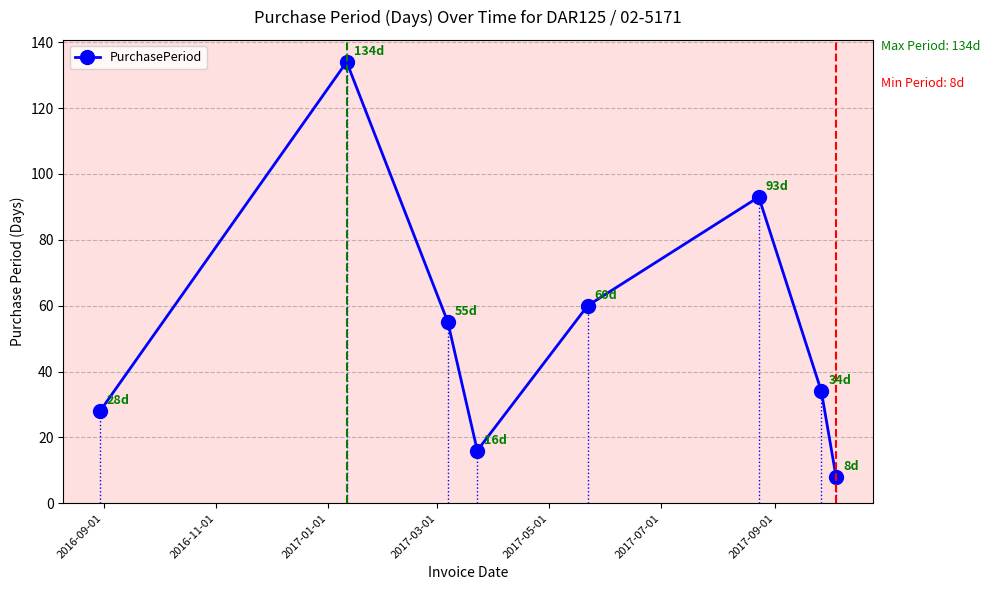

What is the minimum value shown in the chart?

8